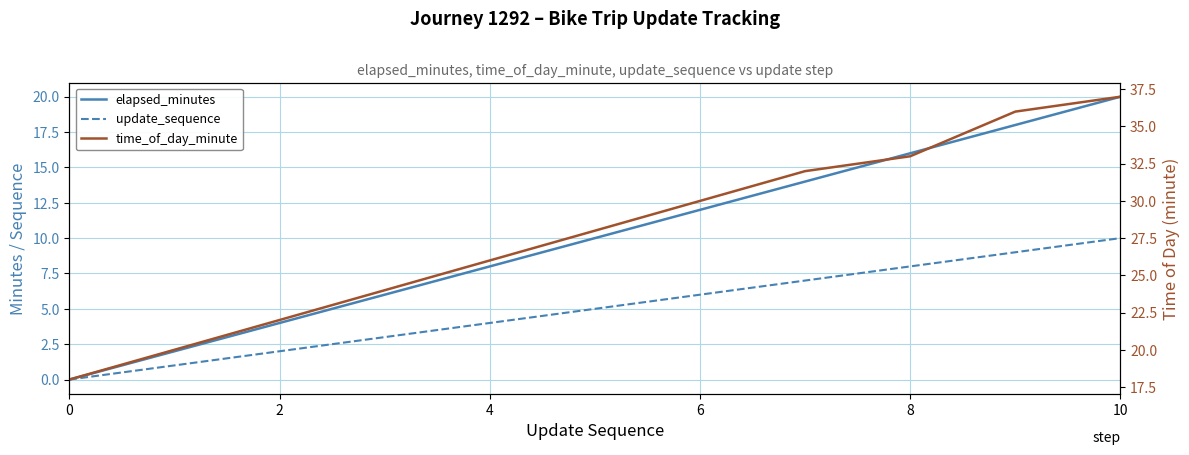

What is the label of the 7th point from the left?

6